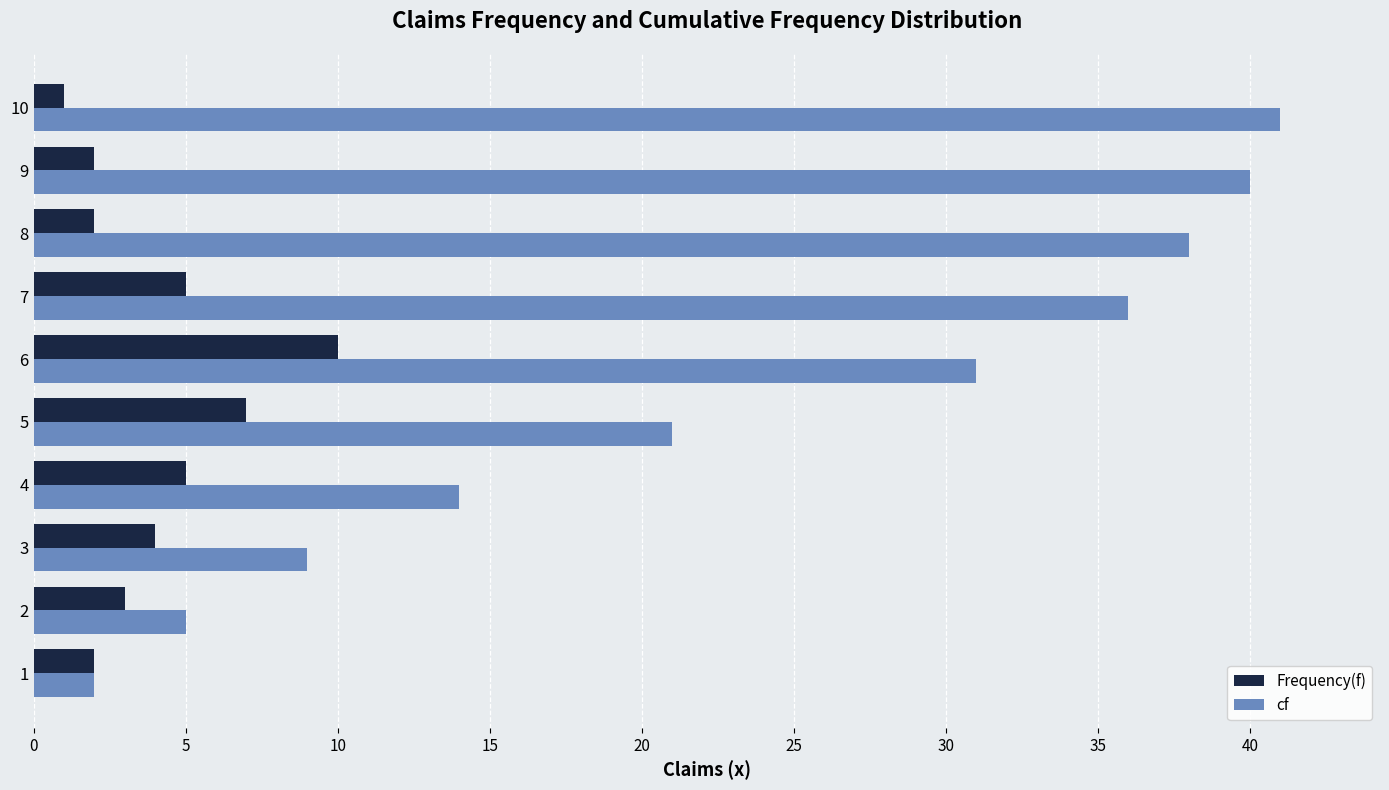

Between 1 and 3, which series saw the biggest shift?

cf